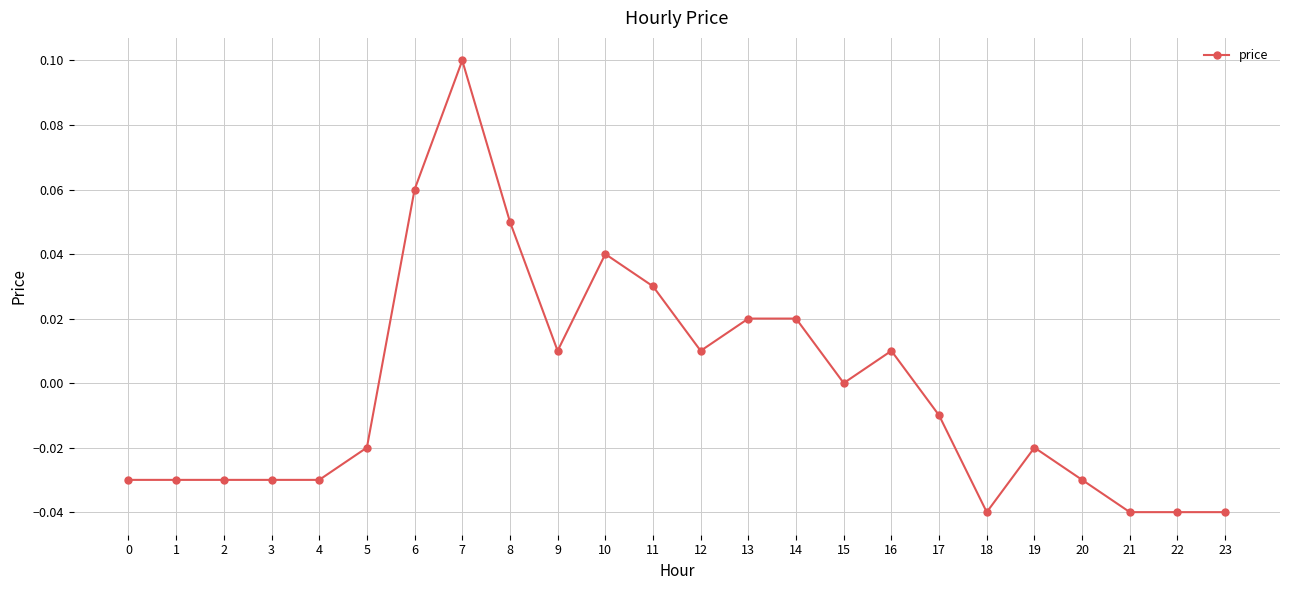

Which has a higher value, 8 or 9?

8